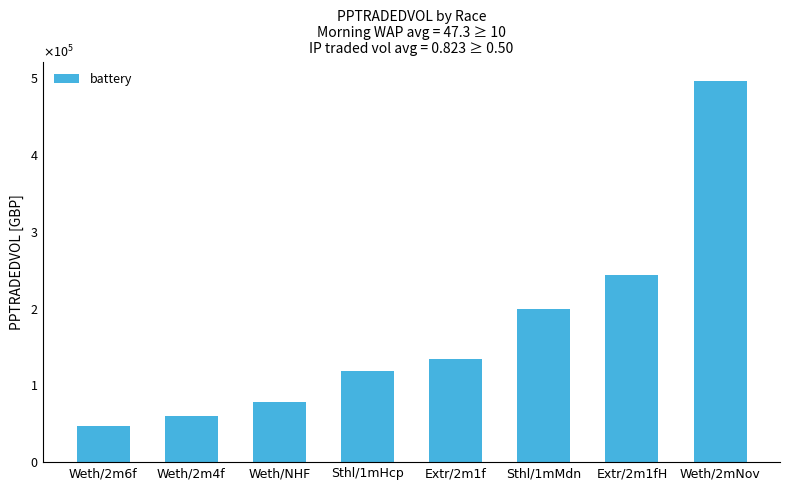

Reading left to right, transcribe all the data shown in this chart.

Weth/2m6f=47521.2	Weth/2m4f=60150.8	Weth/NHF=77924.5	Sthl/1mHcp=118335.9	Extr/2m1f=134647.3	Sthl/1mMdn=199024.6	Extr/2m1fH=244198.3	Weth/2mNov=496782.2